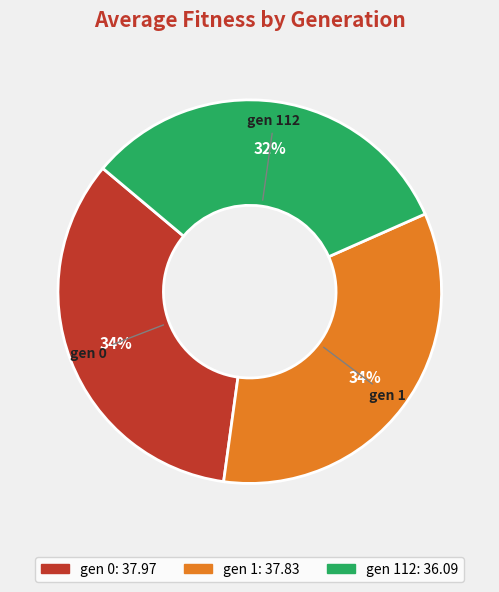

To the nearest percent, what is the difference between the largest and smallest slice percentages?

2%